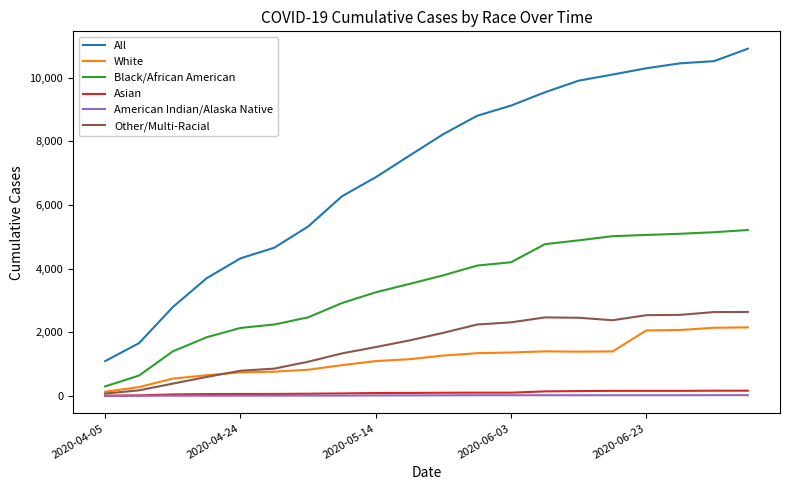

How many lines are shown in the chart?

6